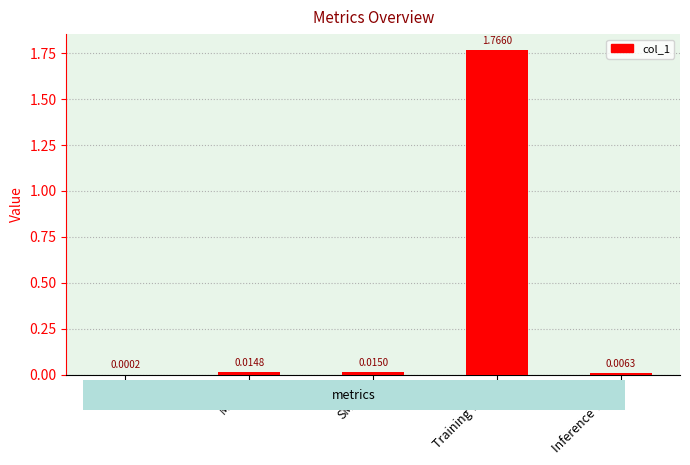

Where is the data nearest to the value 0?

MSE